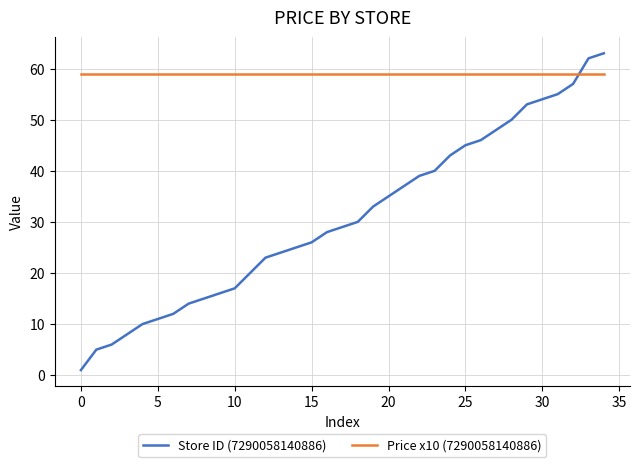

True or false: Store ID (7290058140886) has more than 2 interior local peaks.

False